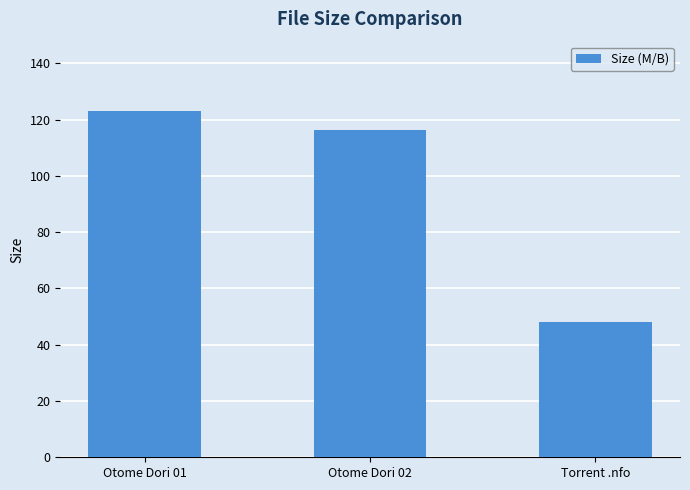

Which category has the lowest value across all series?

Torrent .nfo